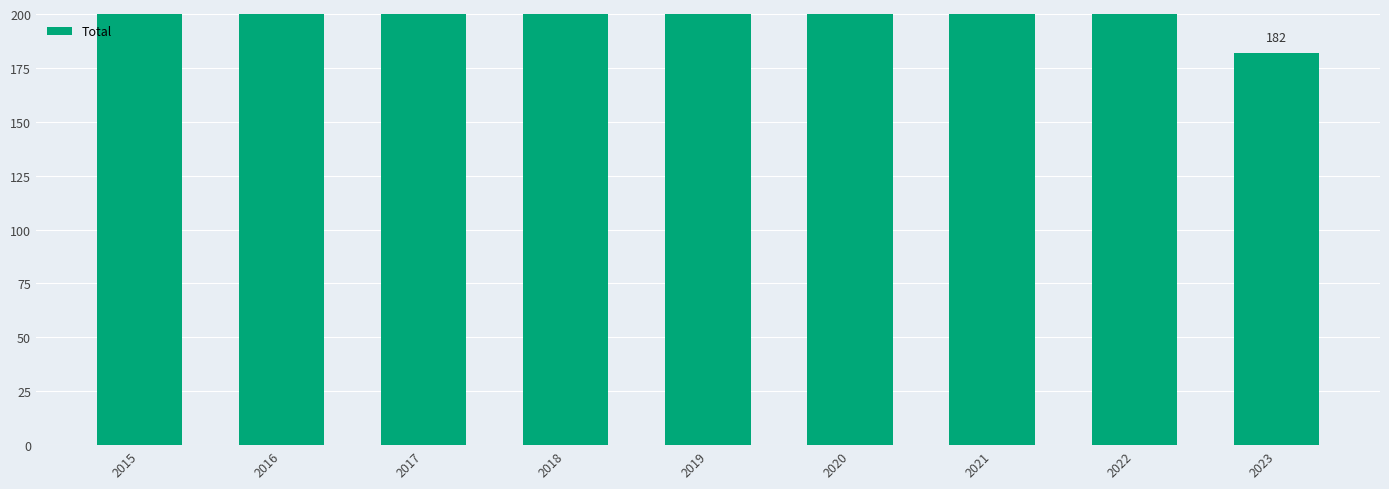

What is the difference between the values at 2023 and 2018?

102